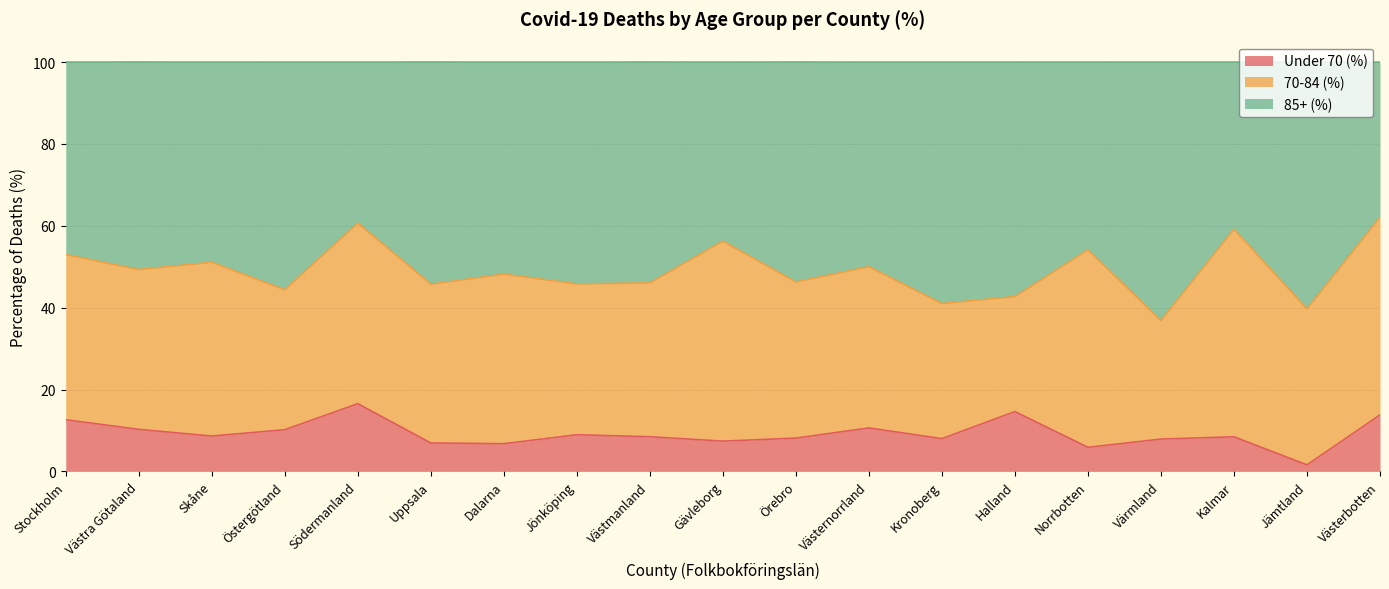

Which category has the lowest value in the Under 70 (%) series?

Jämtland